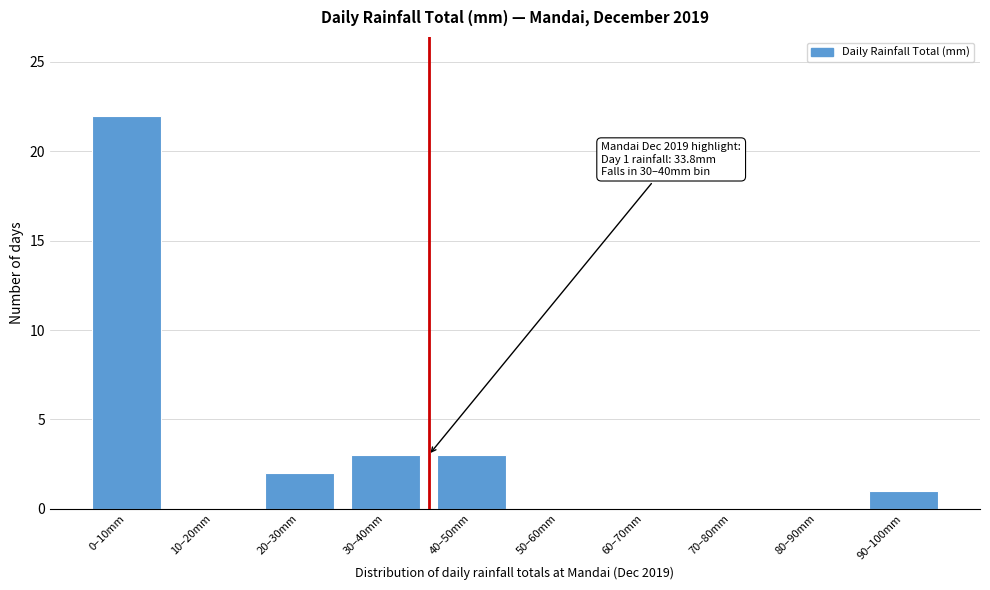

Reading left to right, extract all data points from this chart.

0–10mm=22	10–20mm=0	20–30mm=2	30–40mm=3	40–50mm=3	50–60mm=0	60–70mm=0	70–80mm=0	80–90mm=0	90–100mm=1